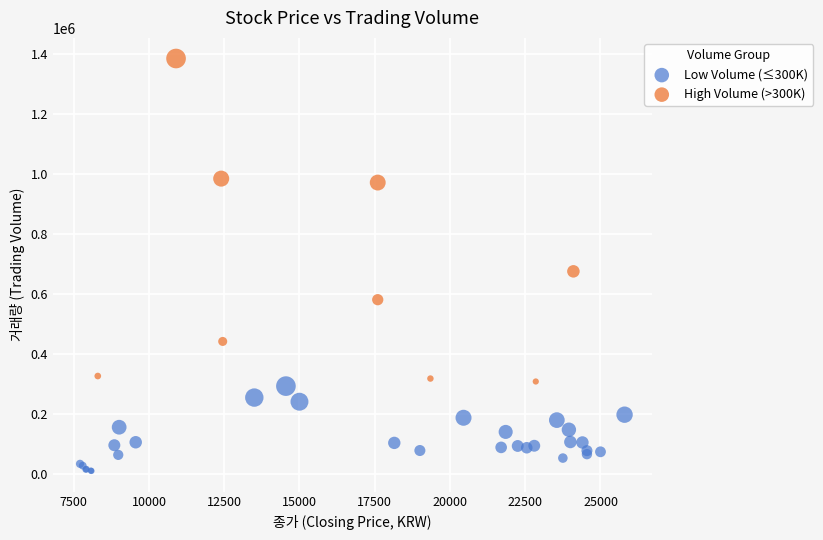

Which series reaches the minimum Y coordinate?

Low Volume (≤300K)